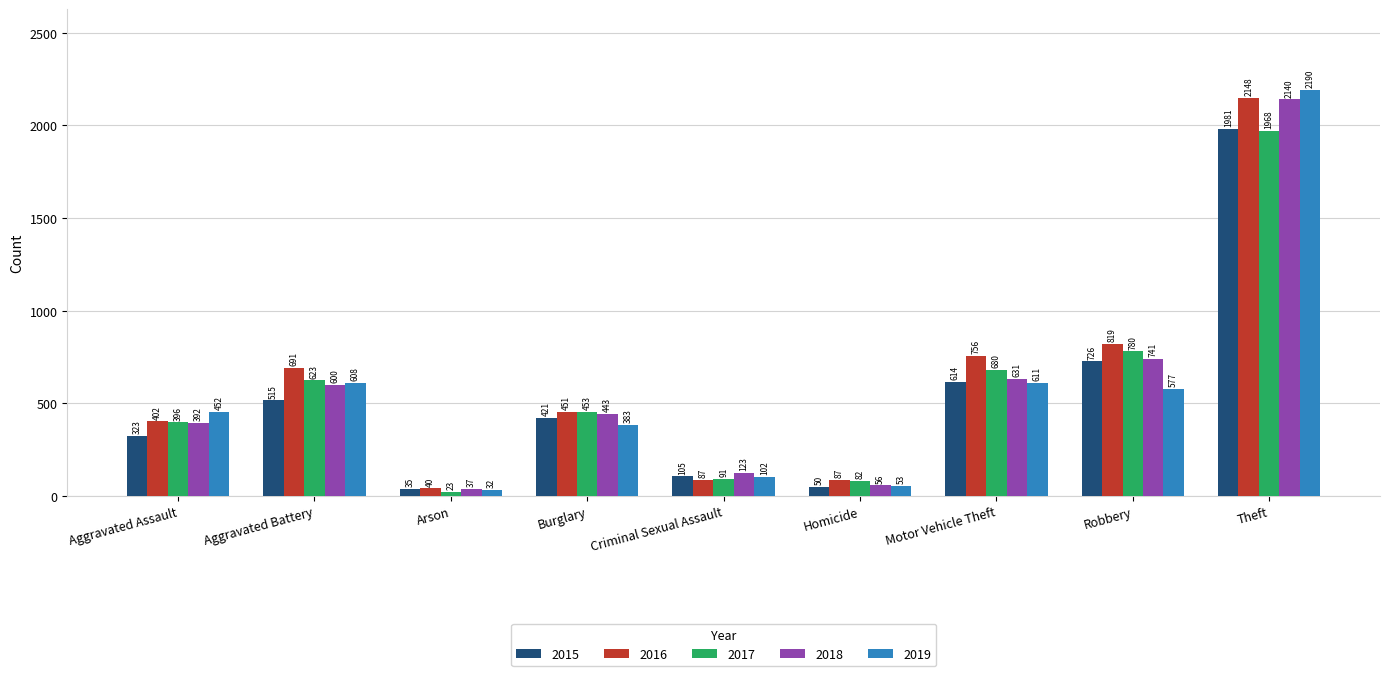

What is the spread (max minus min) of values at Arson?

17